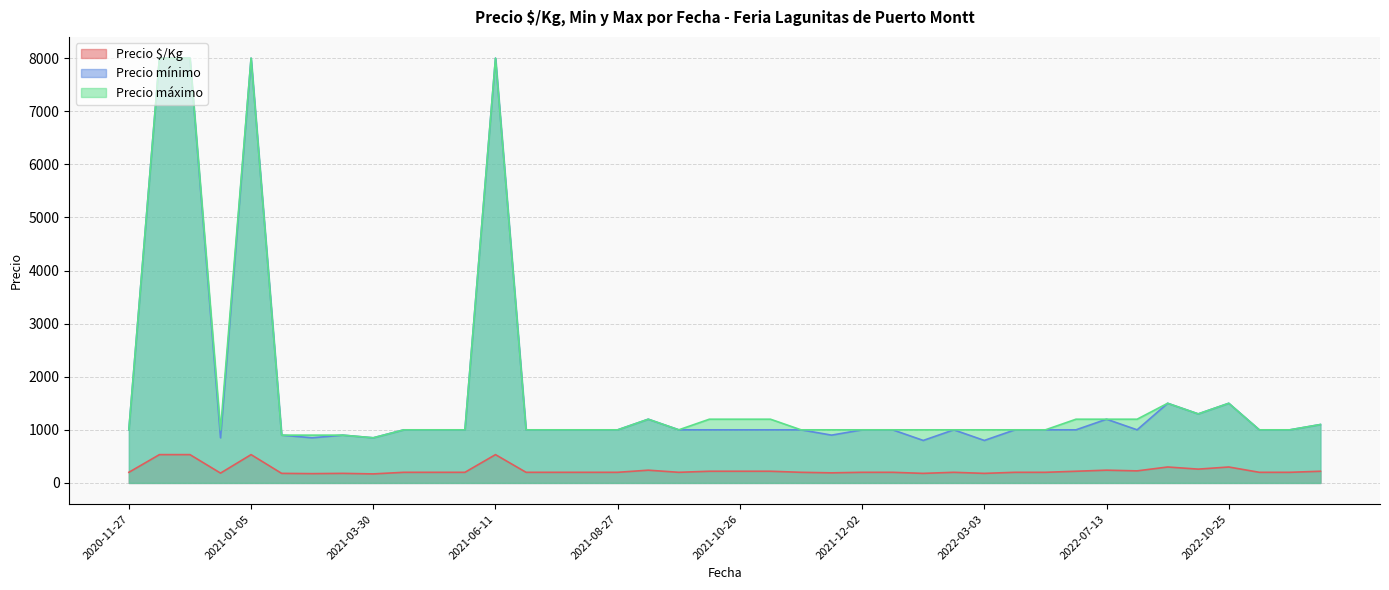

What is the maximum value for Precio mínimo?

8000